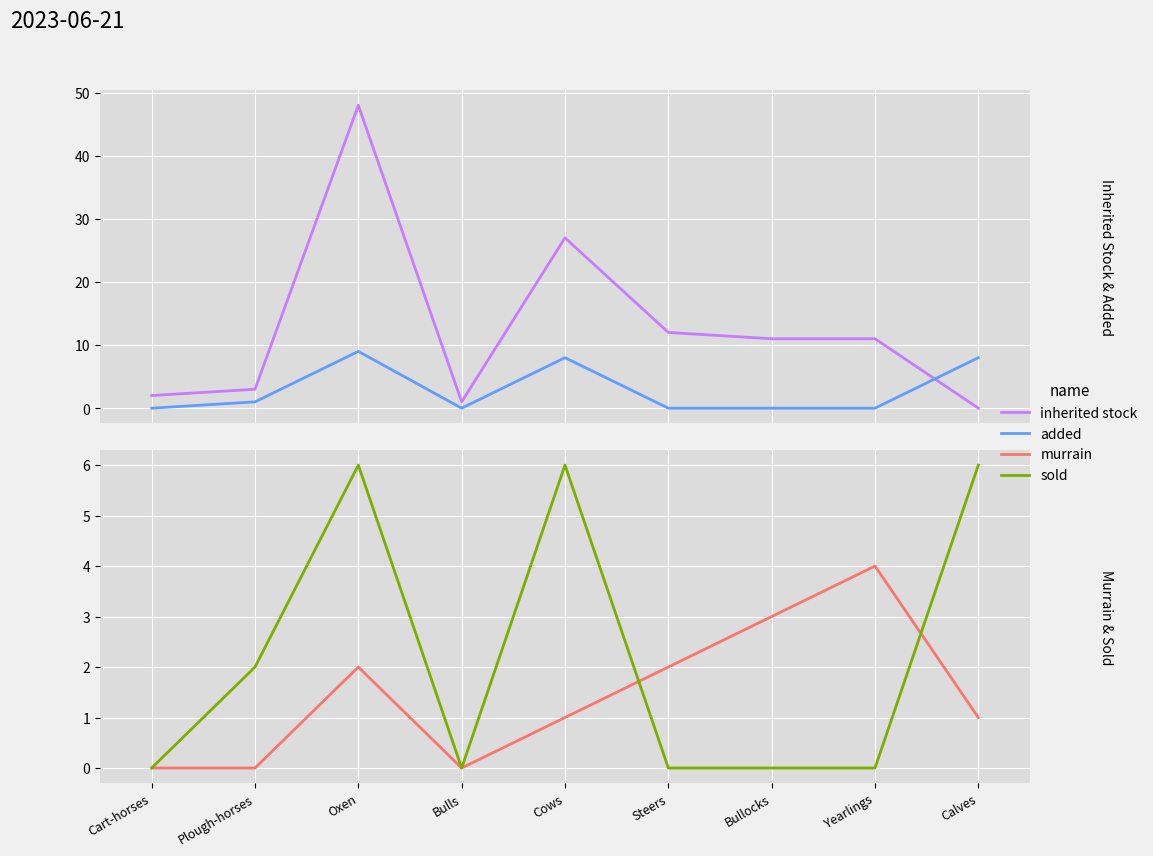

After their last crossing, which series has the higher values: inherited stock or added?

added